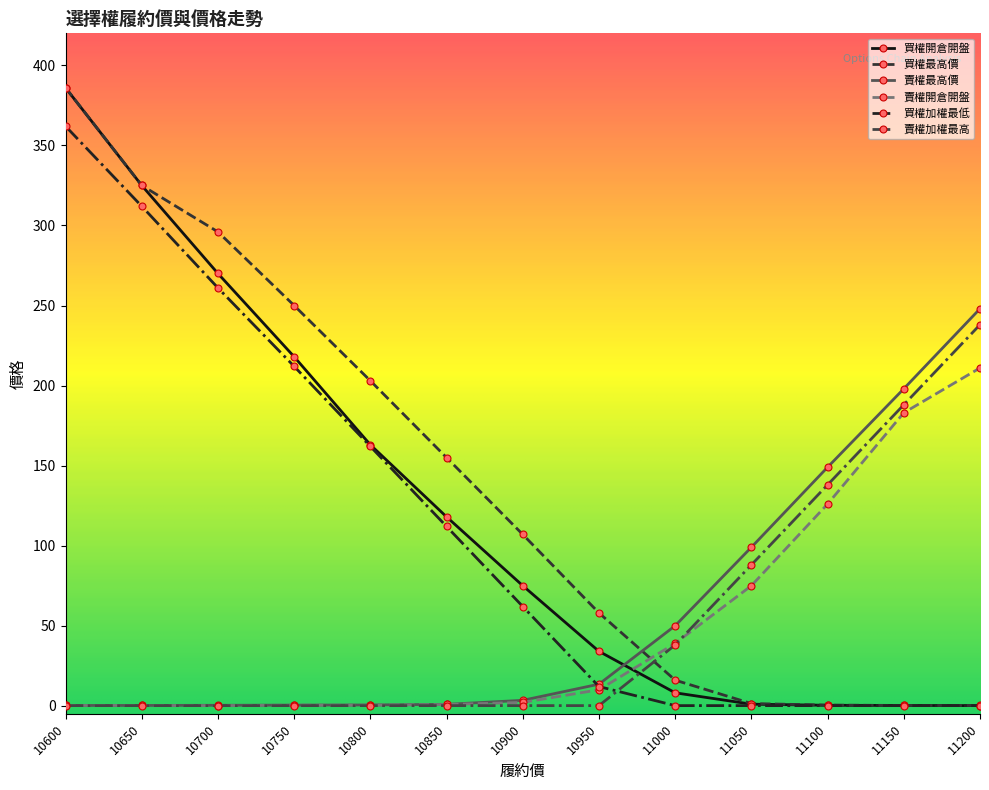

The 賣權開倉開盤 series shows 39.0 at 11000. True or false?

True